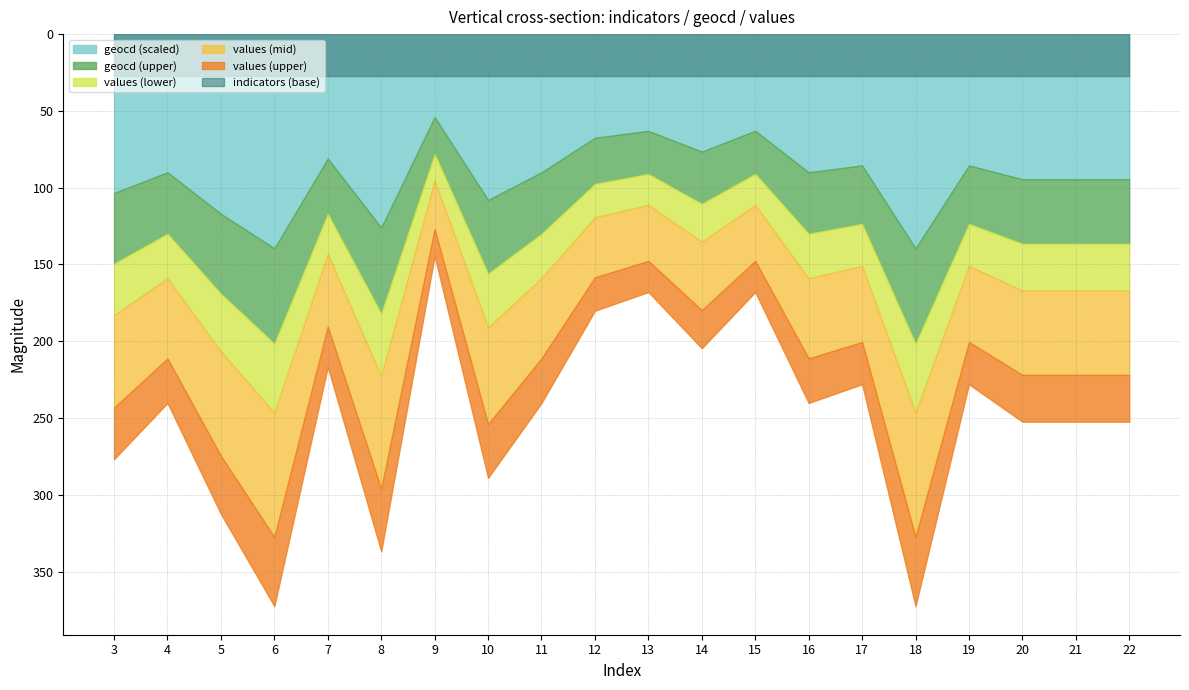

What is the minimum value shown in the chart?

12